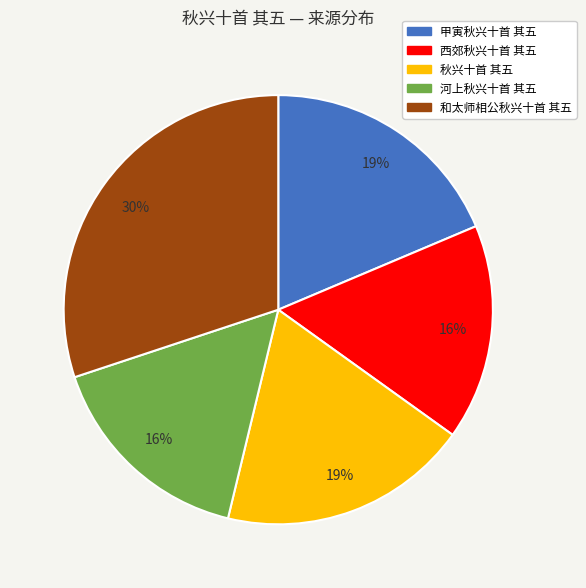

Which has a higher value, 甲寅秋兴十首 其五 or 和太师相公秋兴十首 其五?

和太师相公秋兴十首 其五